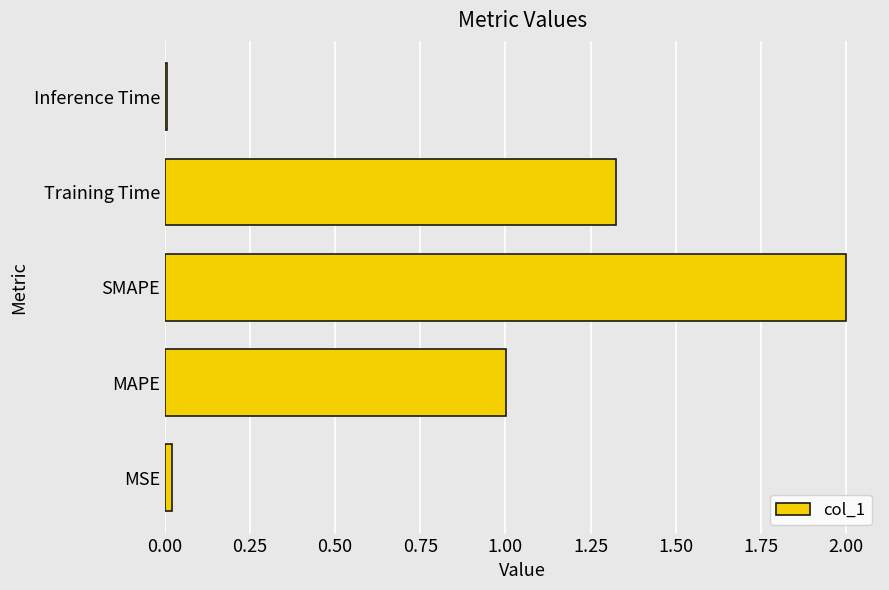

What is the greatest value displayed?

2.0